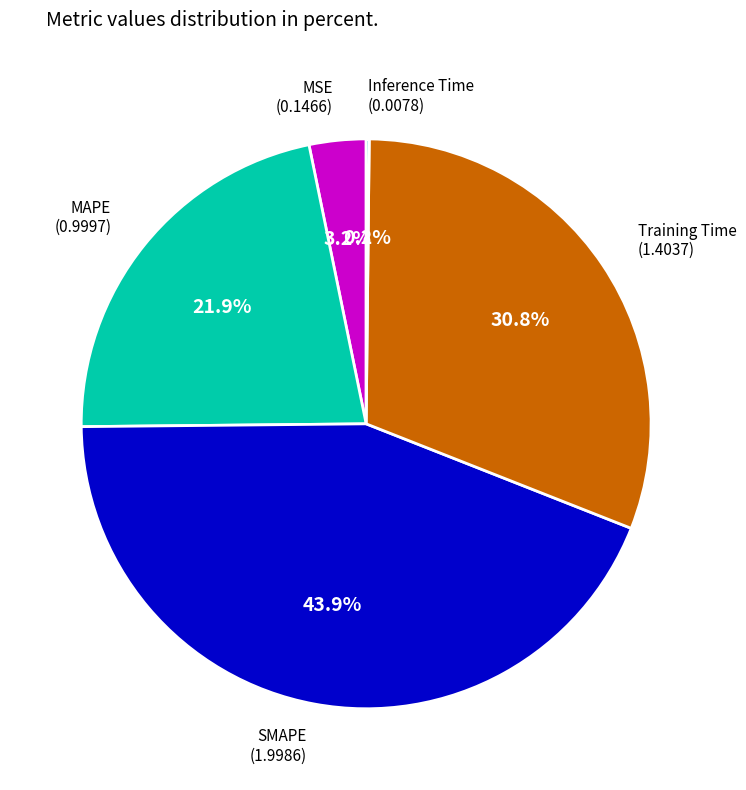

Is there any slice that represents more than half of the pie?

No